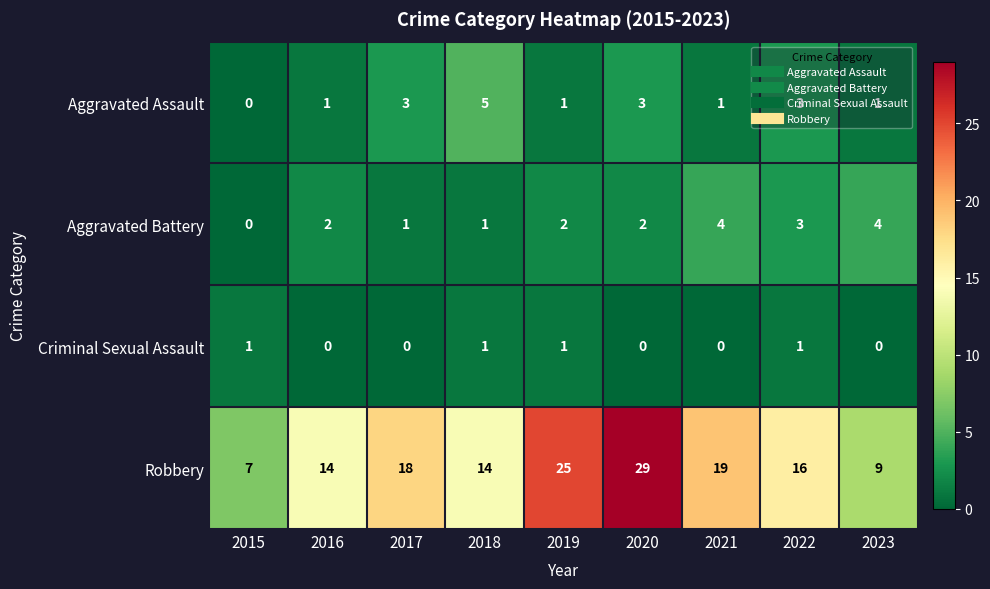

Is it true that Robbery equals 32 at 2017?

False